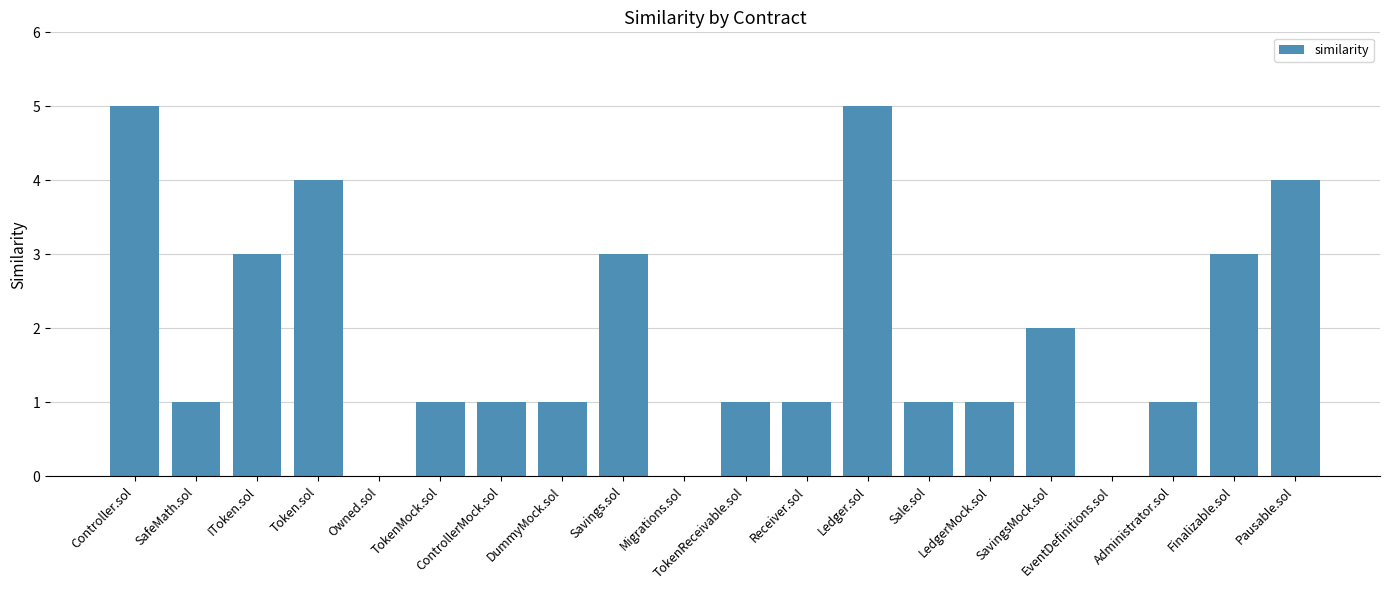

What is the greatest value displayed?

5